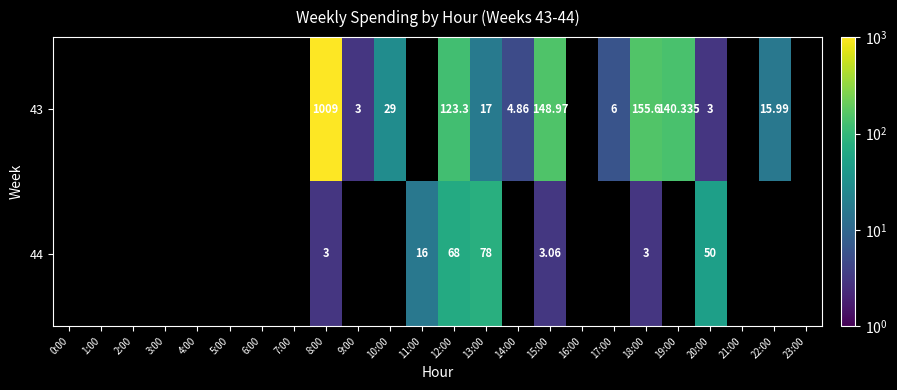

List the series in order of their peak value, highest first.

43, 44